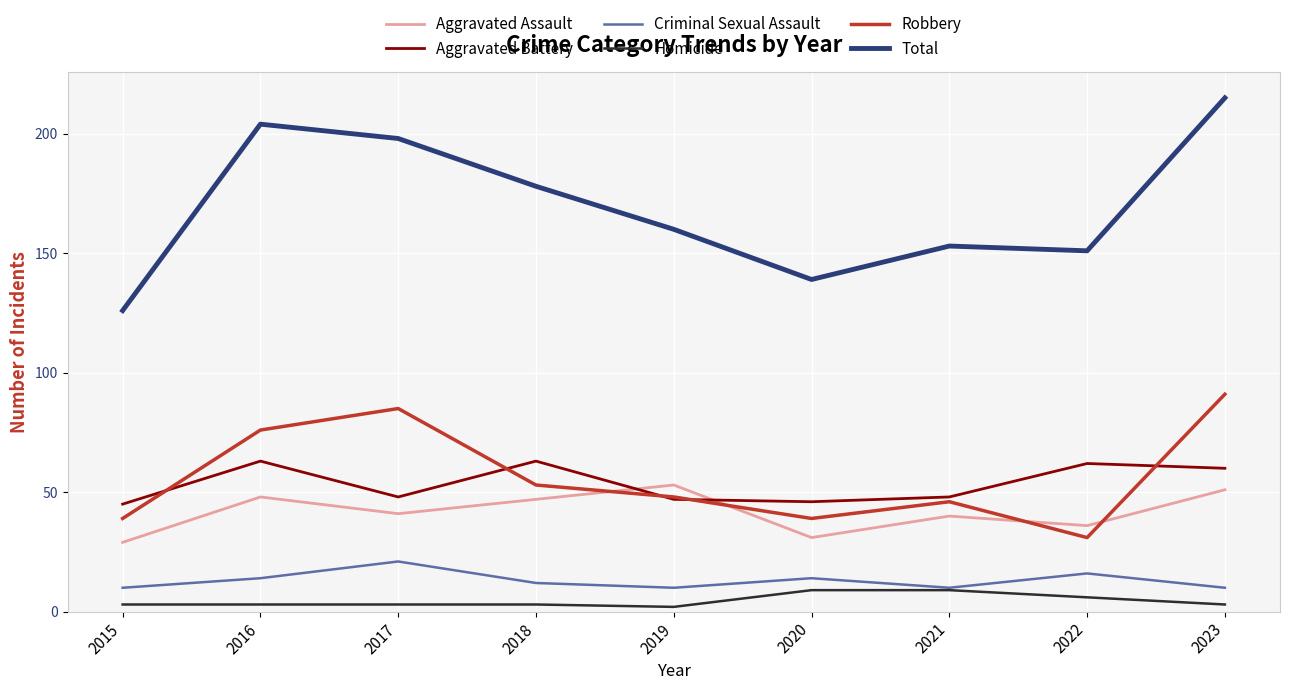

Reading left to right, transcribe all the data shown in this chart.

Aggravated Assault: 29	48	41	47	53	31	40	36	51
Aggravated Battery: 45	63	48	63	47	46	48	62	60
Criminal Sexual Assault: 10	14	21	12	10	14	10	16	10
Homicide: 3	3	3	3	2	9	9	6	3
Robbery: 39	76	85	53	48	39	46	31	91
Total: 126	204	198	178	160	139	153	151	215